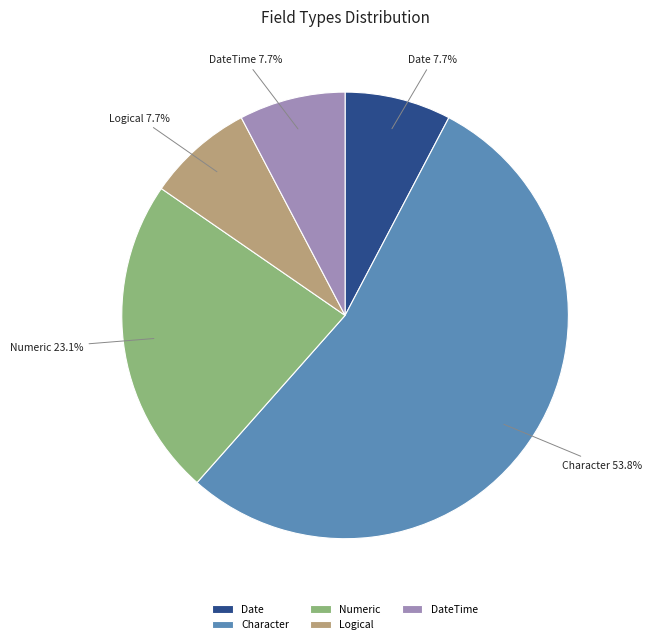

Which category accounts for the majority?

Character